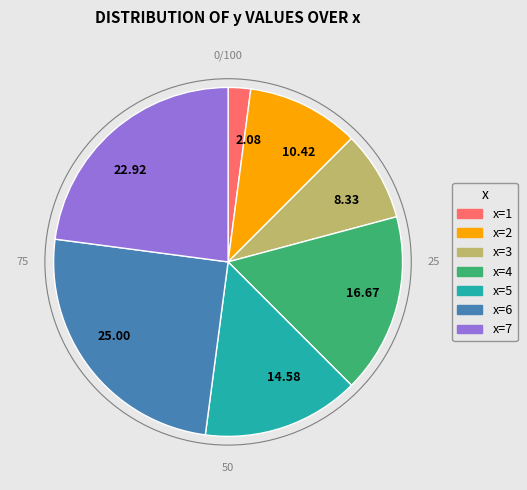

Do 22.92 and 14.58 together represent more than half of the pie?

No